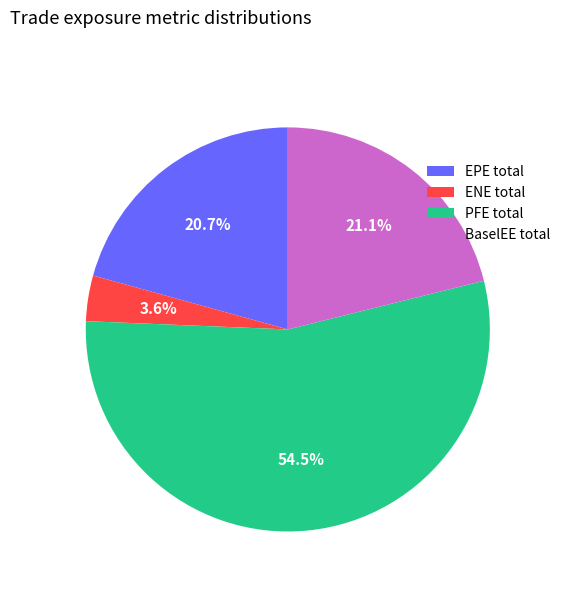

Which category accounts for the majority?

PFE total